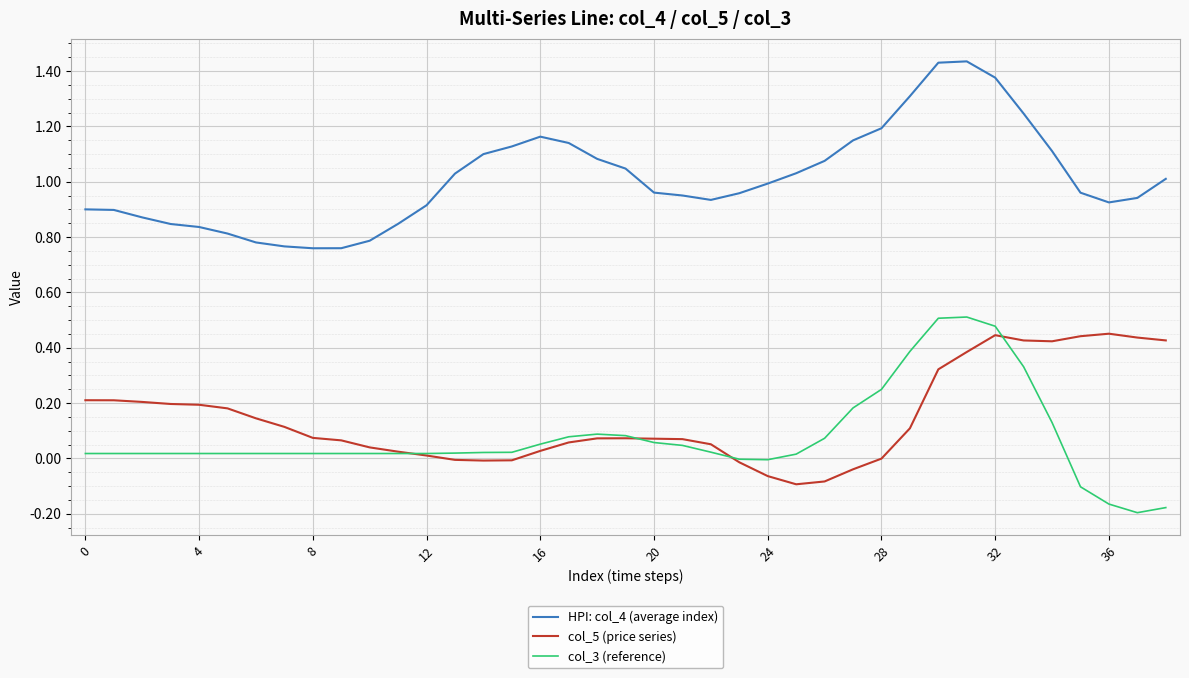

Which series has the largest total across all categories?

HPI: col_4 (average index)